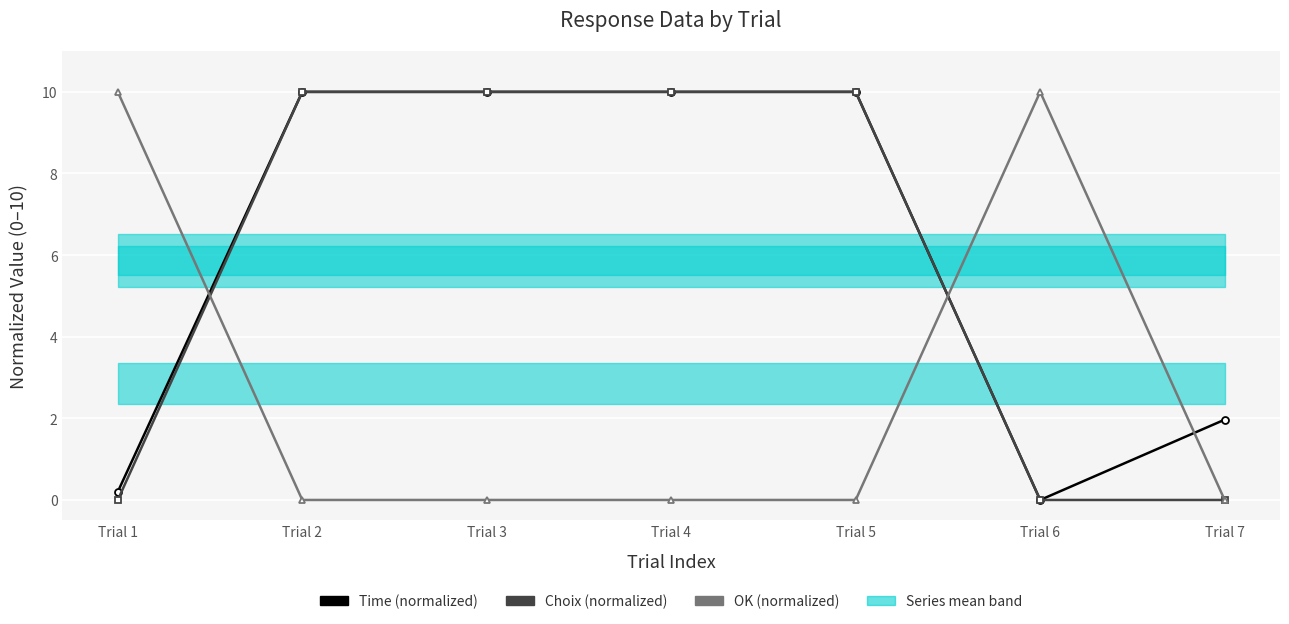

True or false: Choix has a value of 0.0 at Trial 7.

True